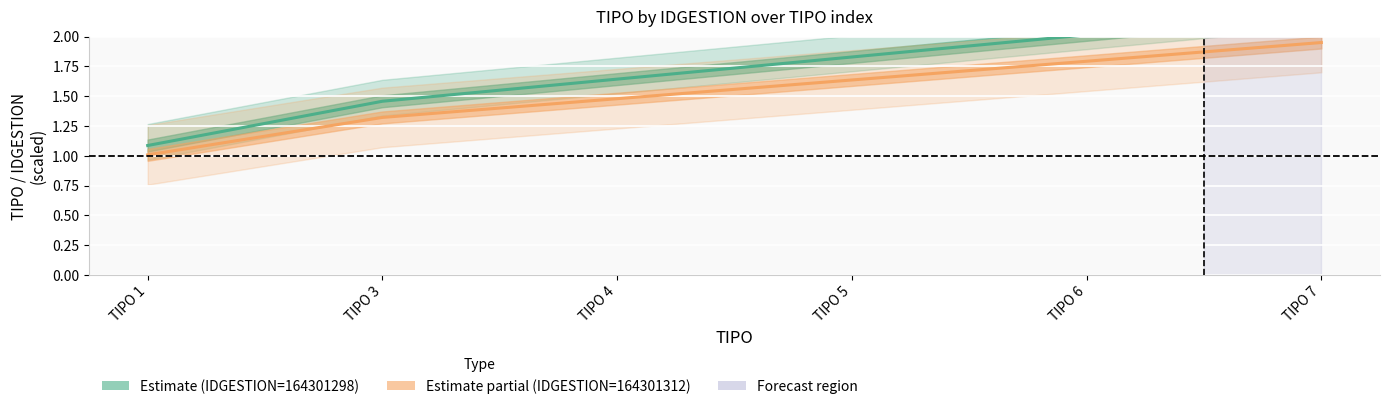

What is the total value across all series at TIPO 3?

2.8